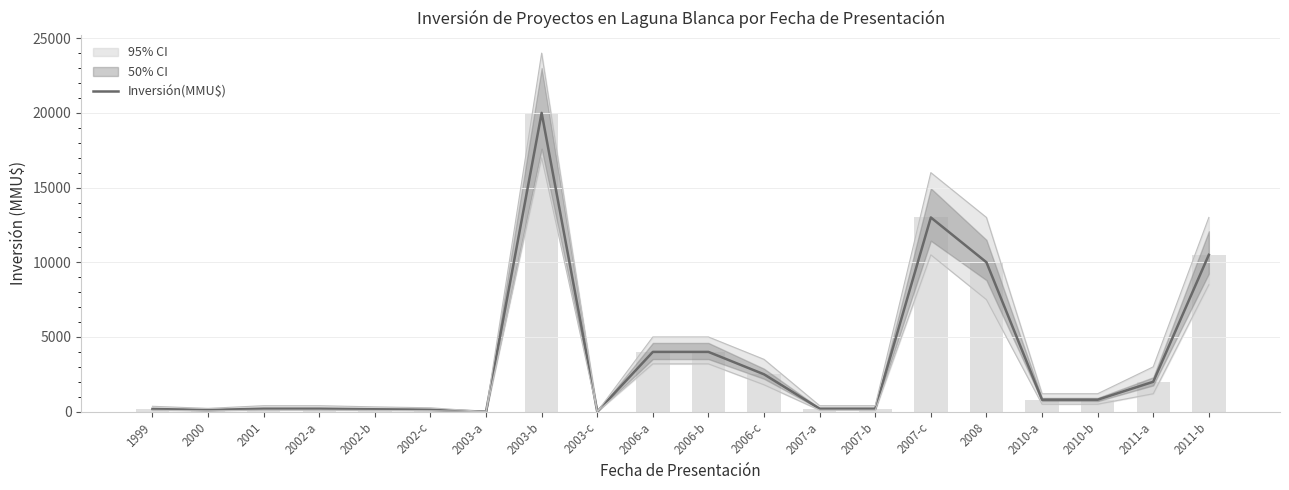

At which label is the value closest to 10000?

2008